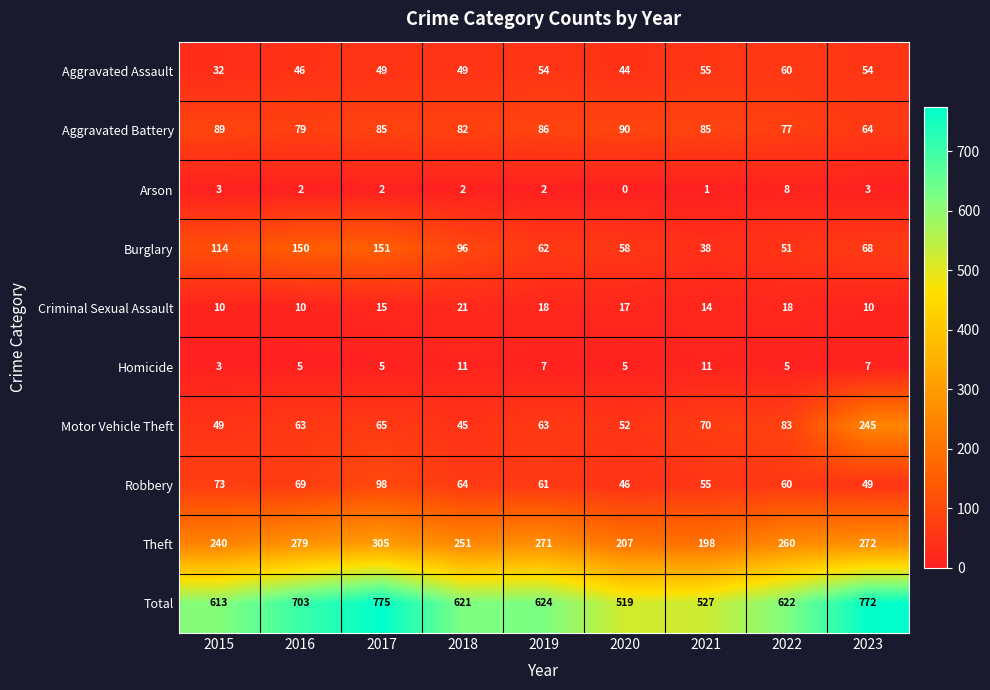

Between 2015 and 2023, which series saw the biggest shift?

Motor Vehicle Theft